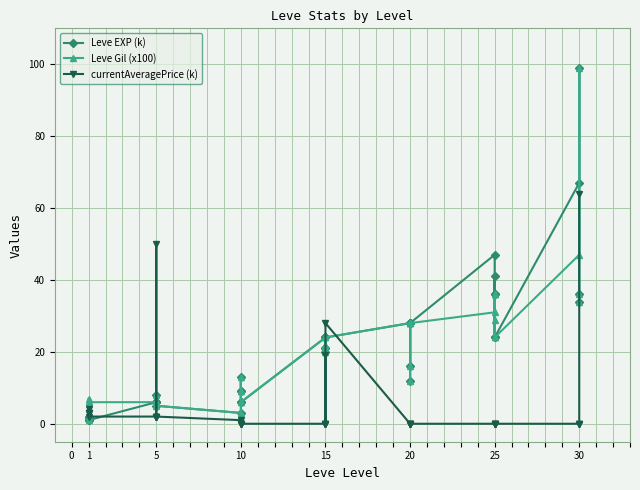

True or false: currentAveragePrice (k) has a value of 31 at 25.

False